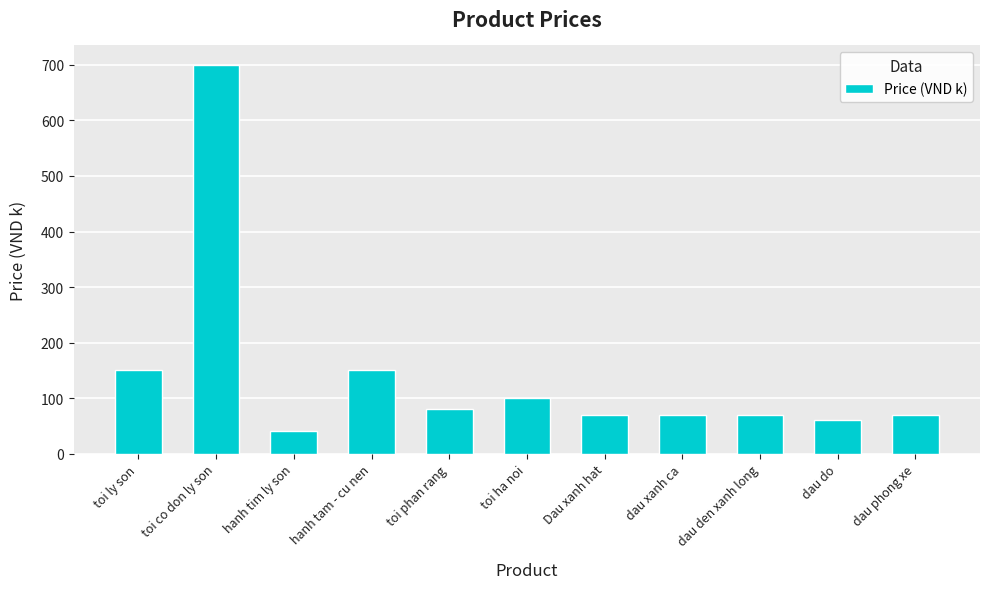

What is the label of the 3rd bar from the left?

hanh tim ly son